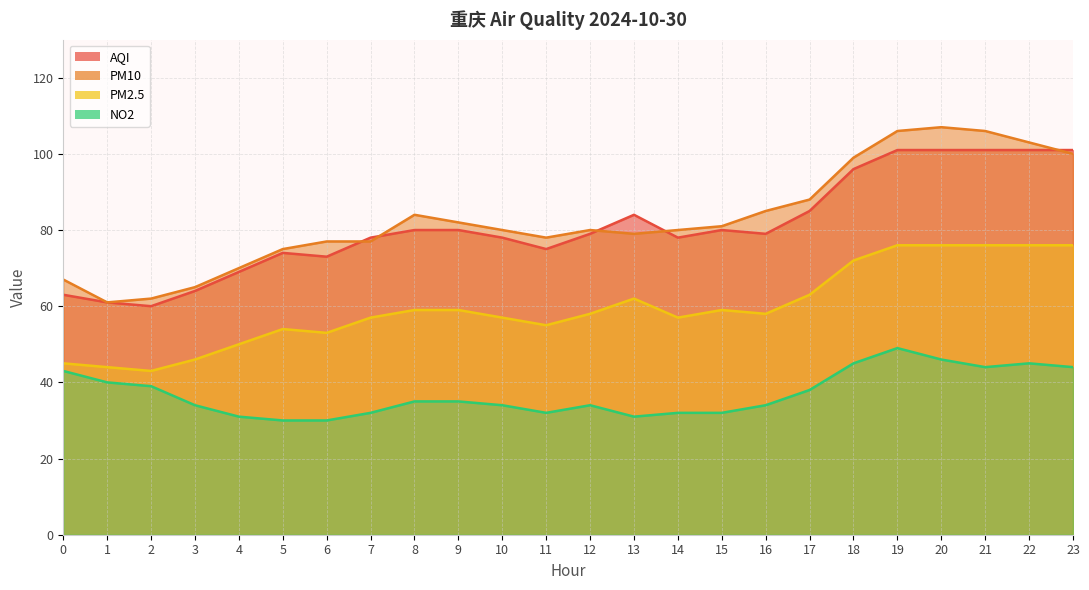

Is it true that AQI equals 101 at 22?

True